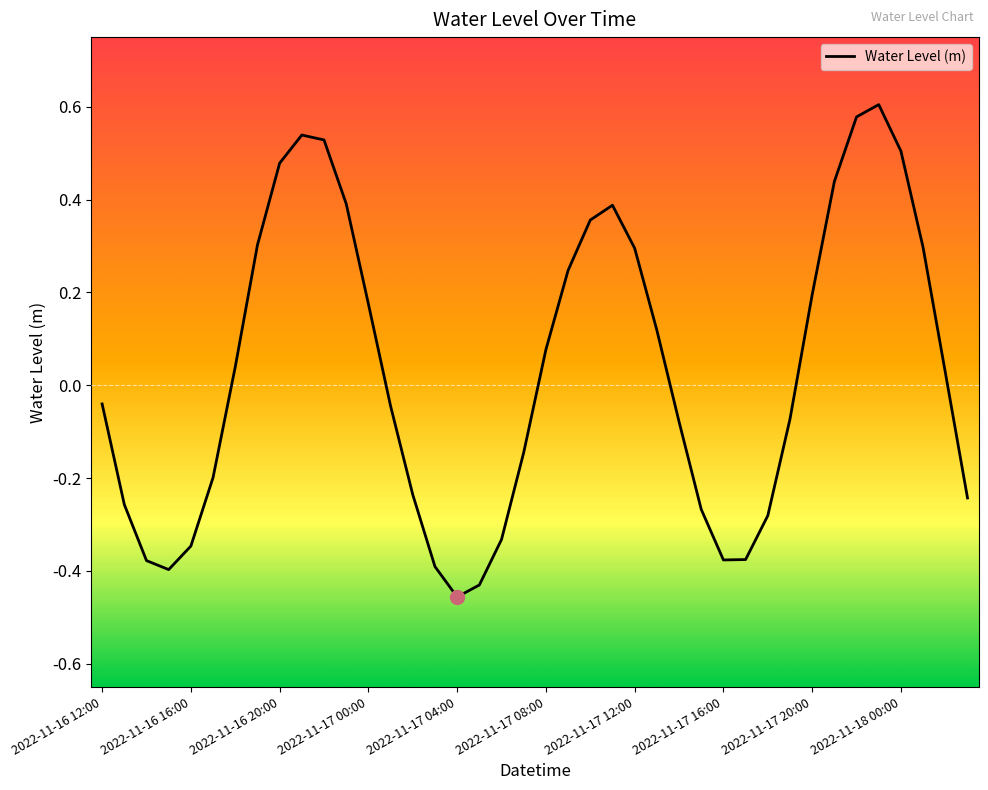

What is the difference between the maximum and minimum values?

1.1